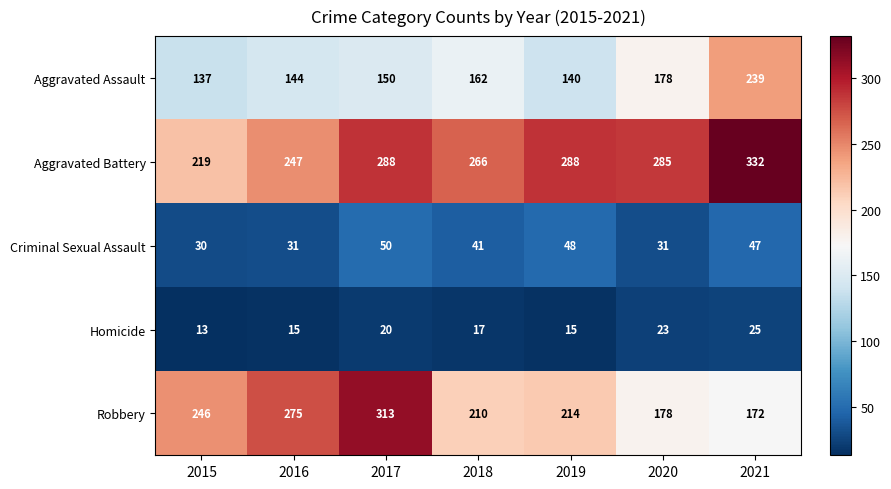

What is the difference between the second highest and second lowest values in the Robbery series?

97